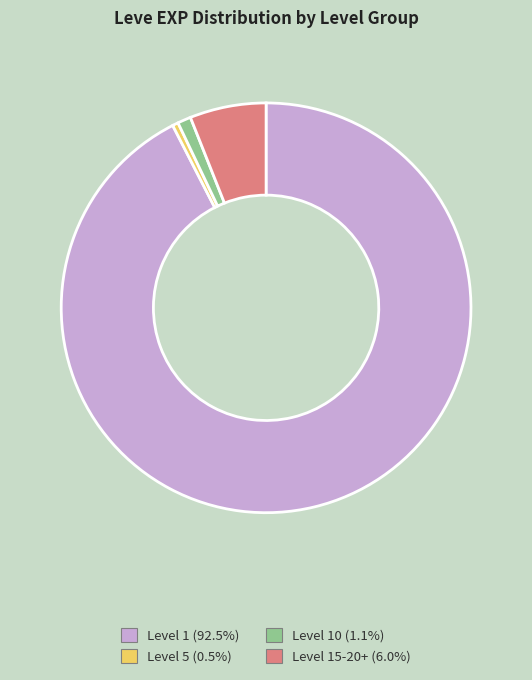

Is there any slice that represents more than half of the pie?

Yes